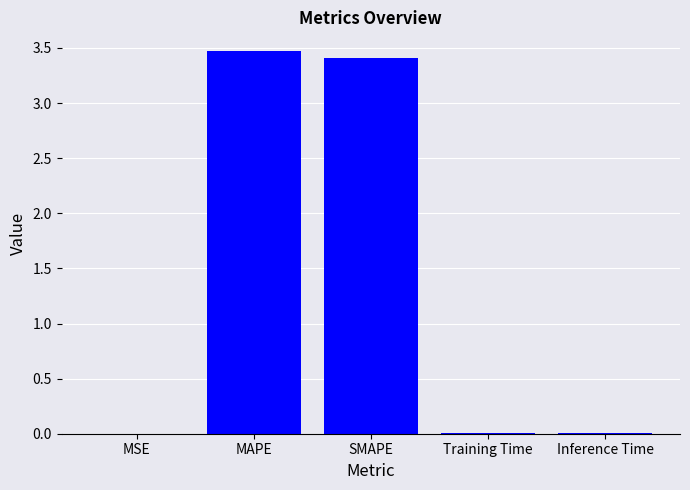

Read the value at SMAPE.

3.4